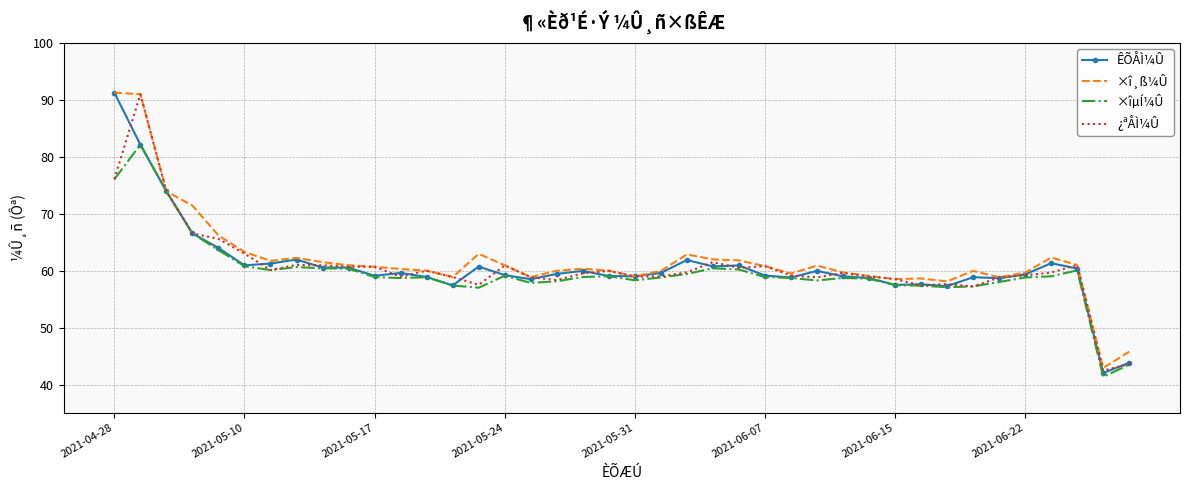

What is the maximum value for ×î¸ß¼Û?

91.3